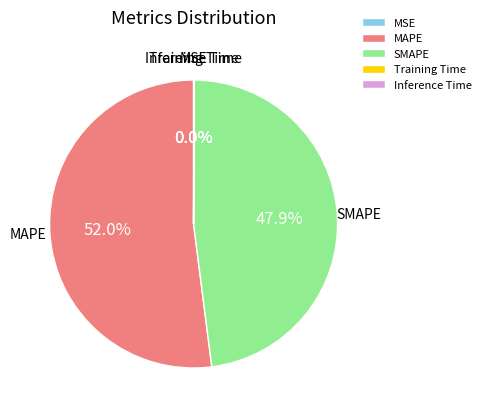

Which slice is the largest?

MAPE